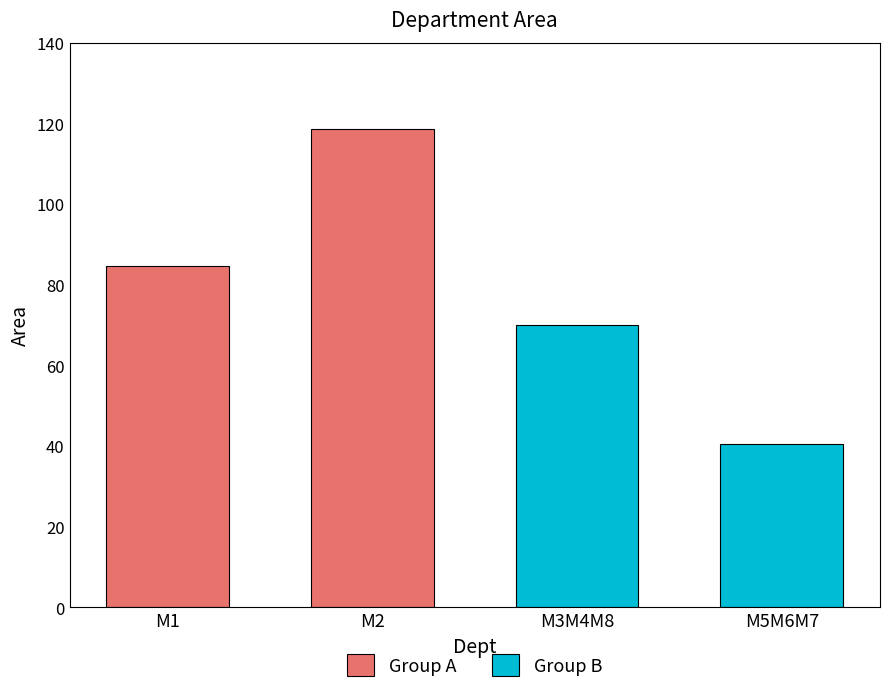

The chart shows a value of 40.4 at M5M6M7. True or false?

True